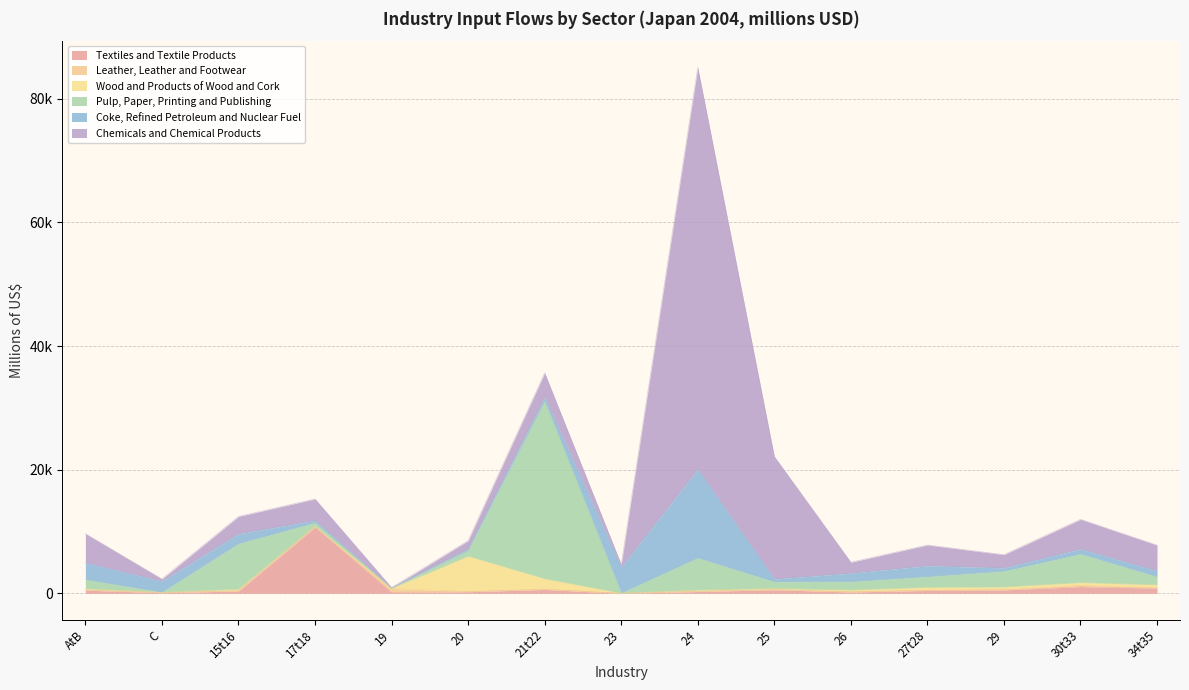

What position from the right is 23?

8